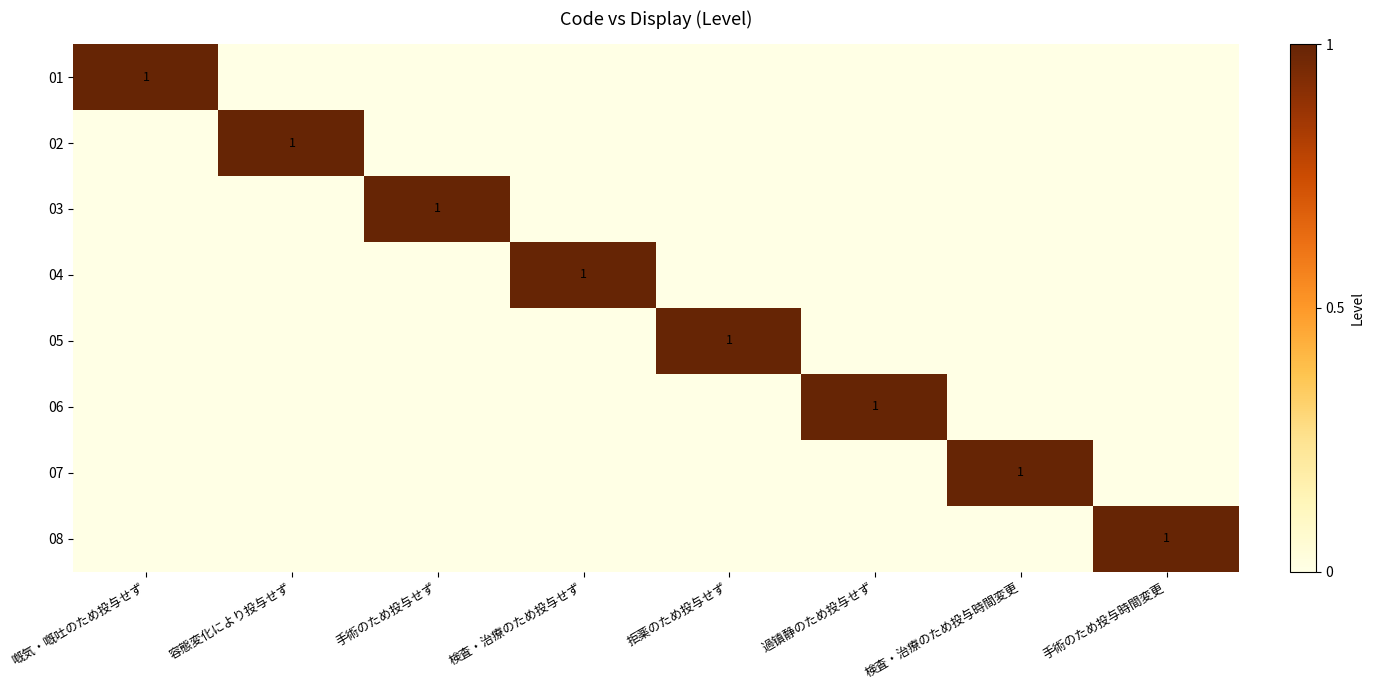

The 03 series shows 1 at 検査・治療のため投与せず. True or false?

False